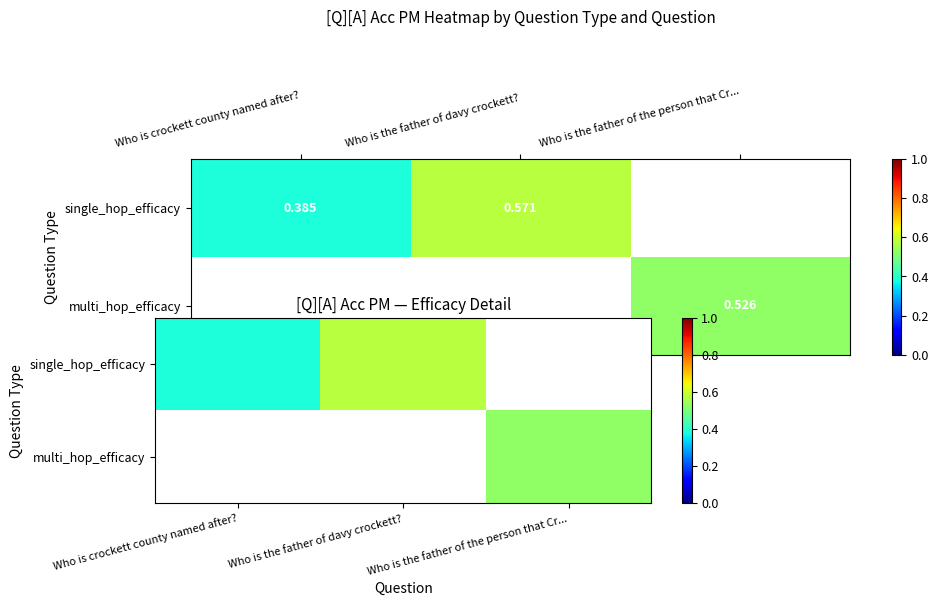

True or false: single_hop_efficacy has a value of 0.6 at Who is the father of davy crockett?.

True